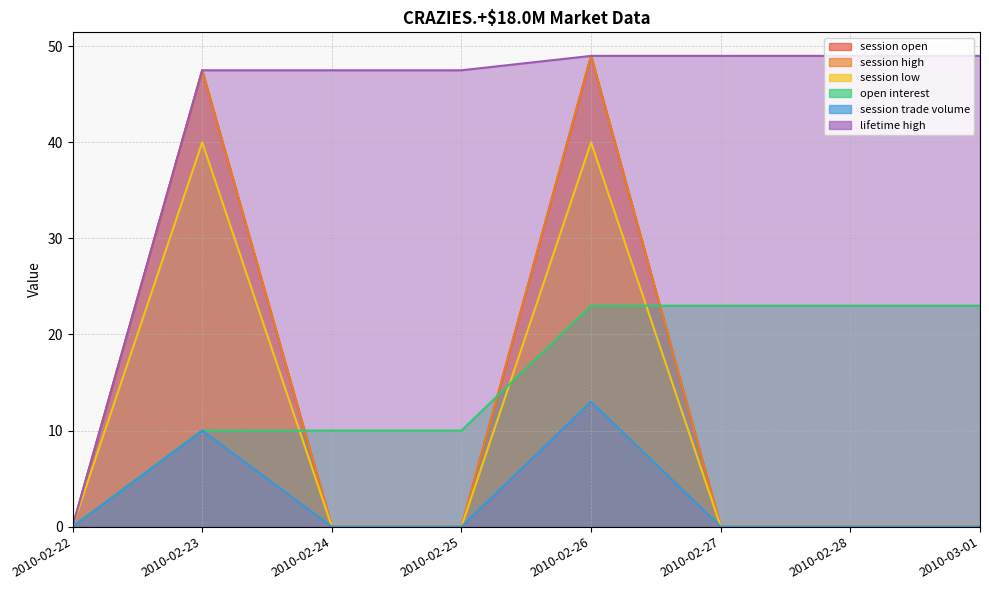

What value does the session high series have at 2010-02-23?

47.5